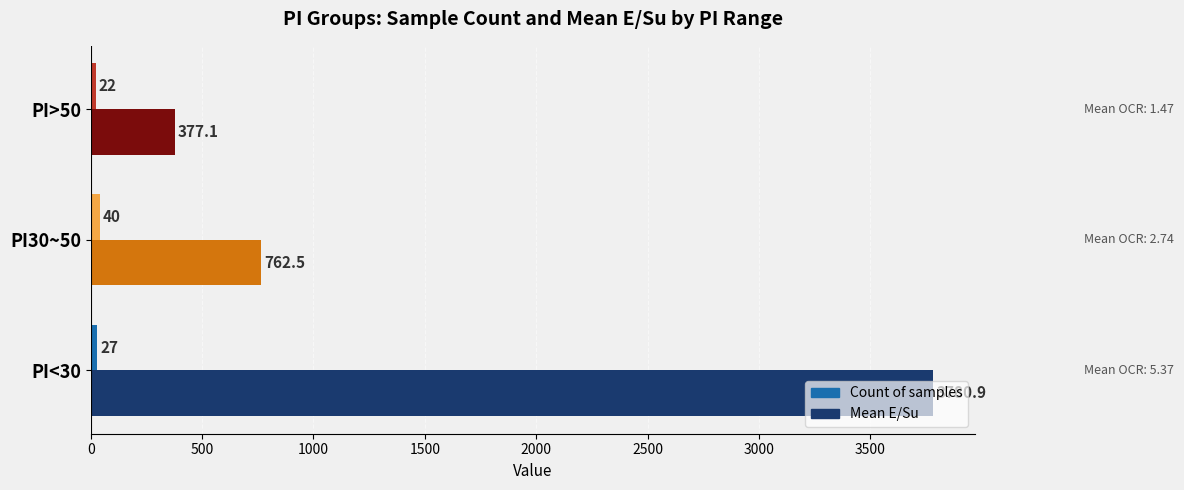

Which category has the lowest value across all series?

PI>50